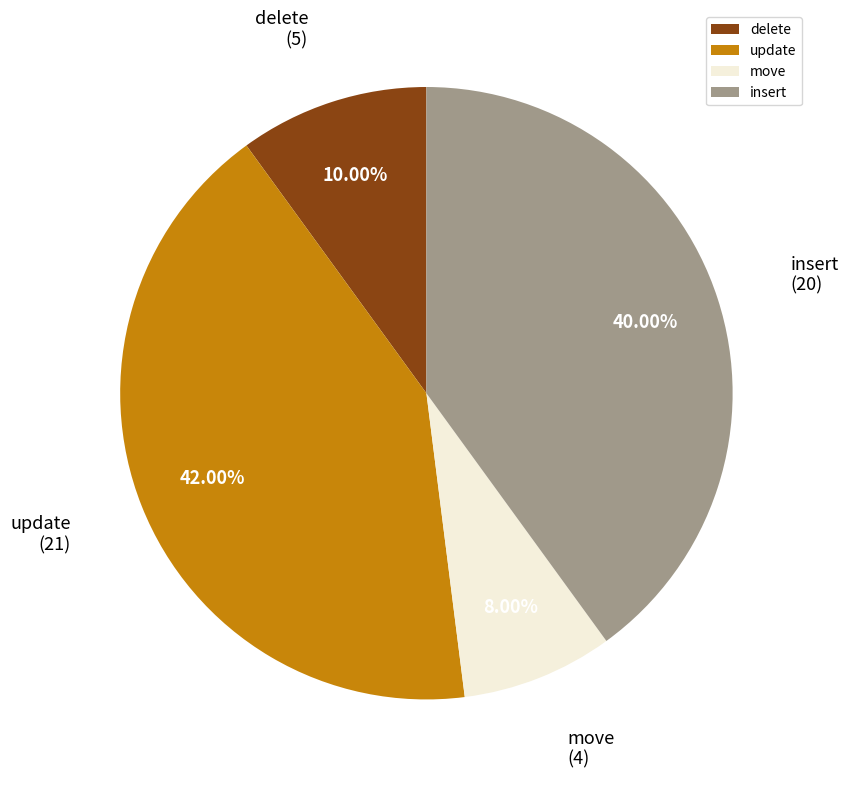

Rank the categories by value from highest to lowest.

update, insert, delete, move